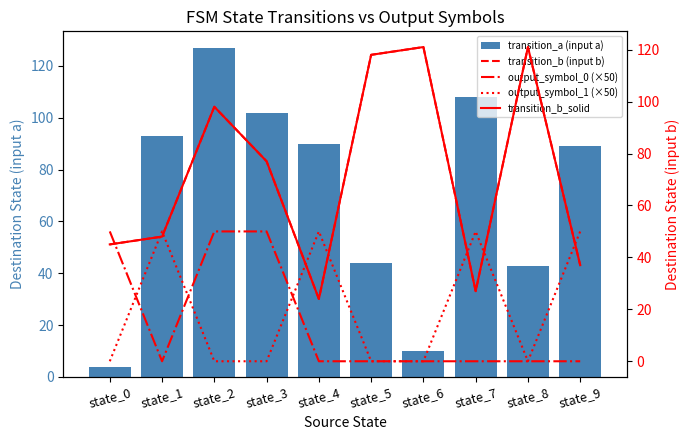

Count the output_symbol_1 (×50) values in the range 0 to 50.

10